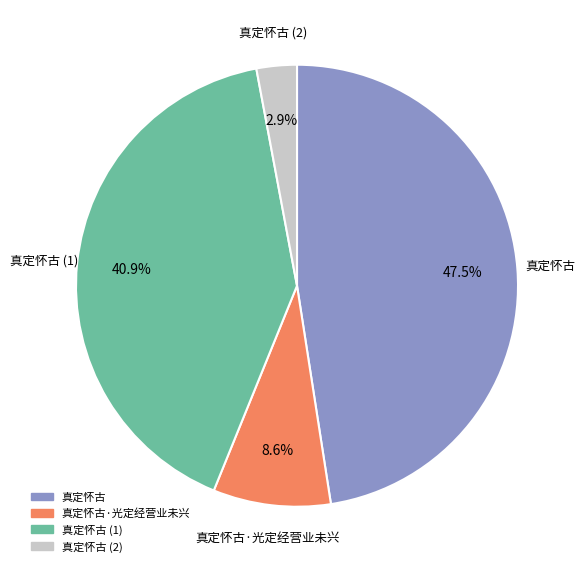

Is there a majority slice in this chart?

No